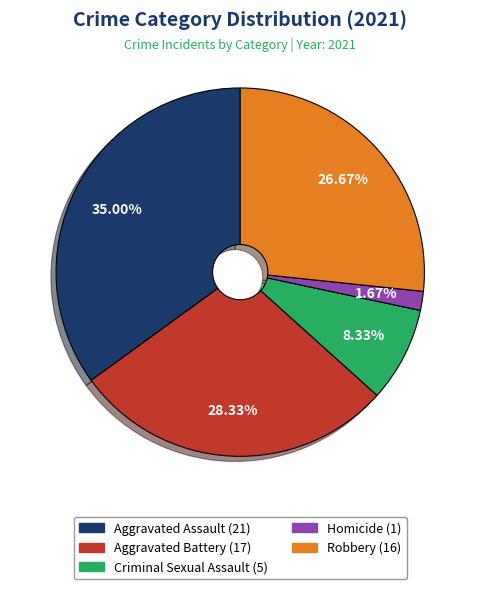

What is the smallest slice in the pie chart?

Homicide